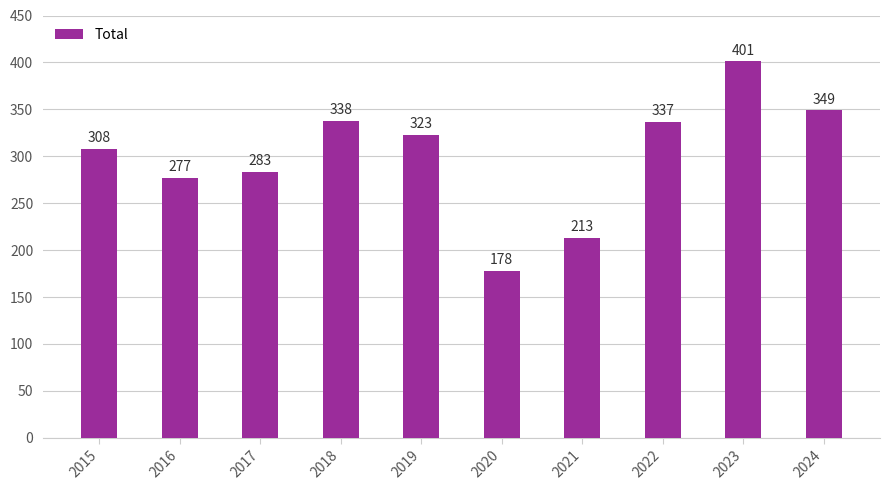

How many data points are less than 323?

5